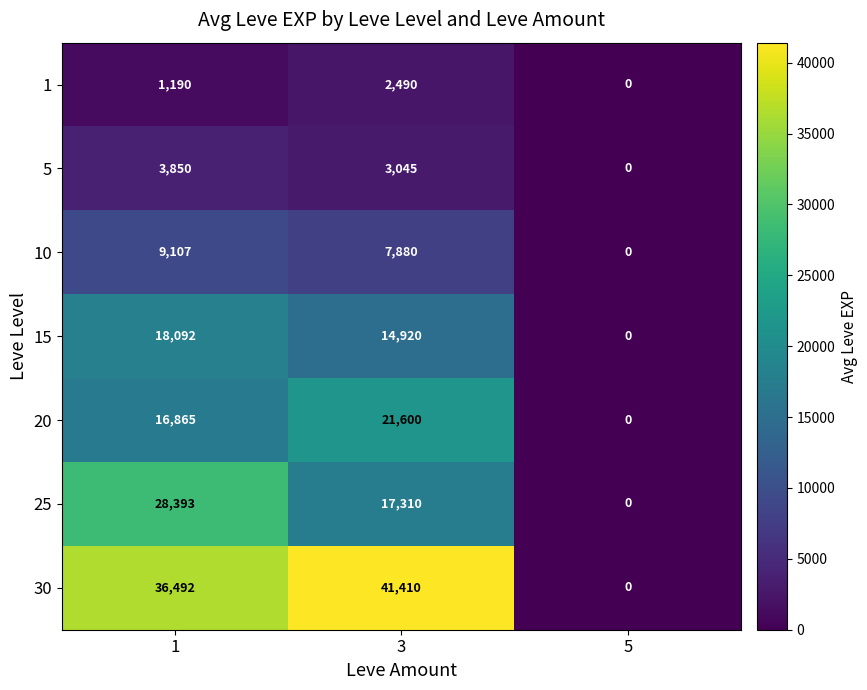

What is the difference between the highest and lowest values at 1?

35302